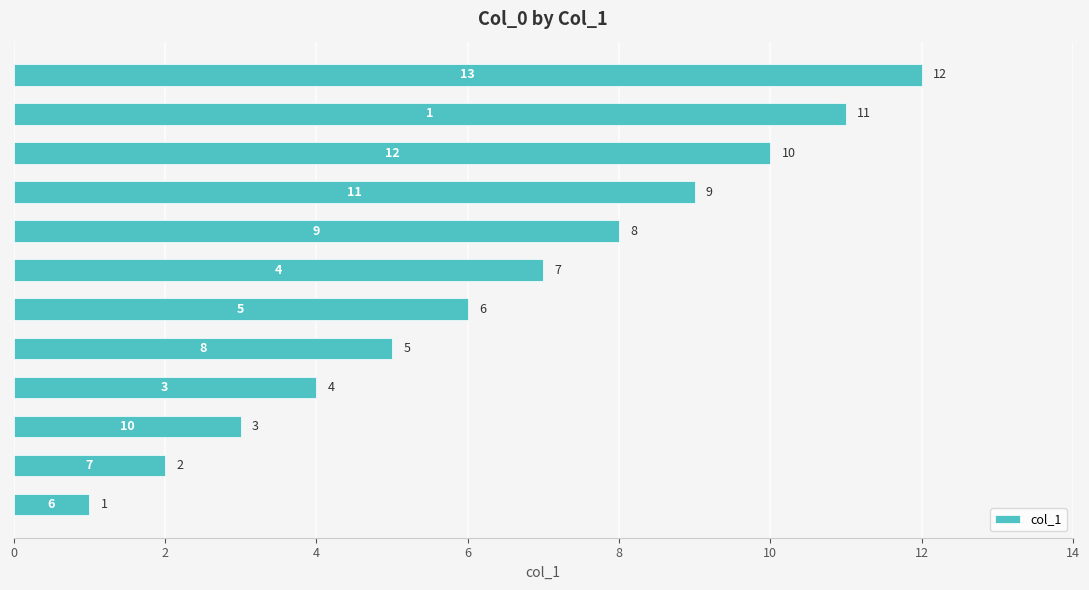

What is the difference between the maximum and minimum values?

11